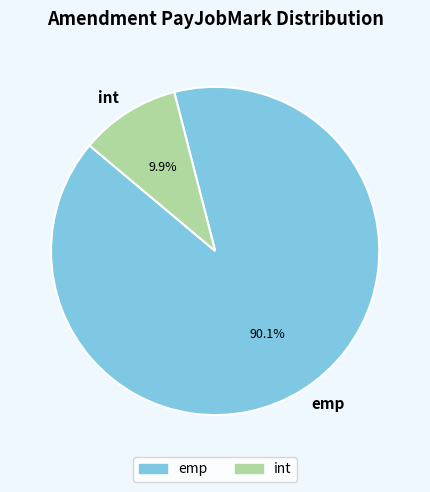

Is the sum of int and emp greater than half?

Yes